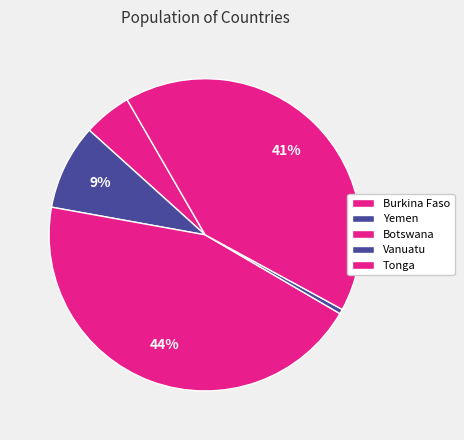

Is it true that Botswana is 54% of the pie?

False